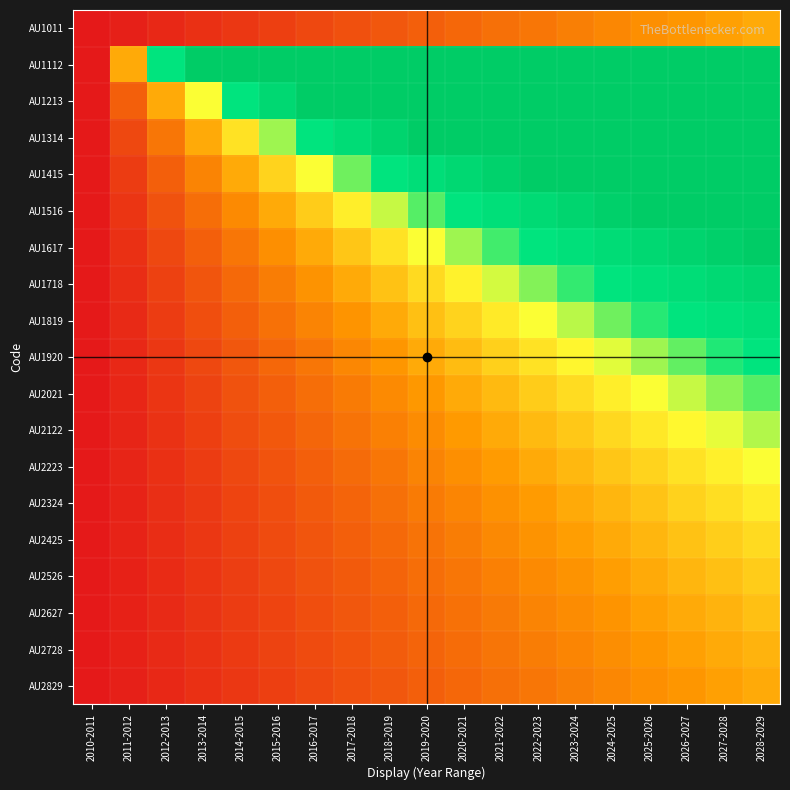

At which category does the chart reach its peak across all series?

2013-2014